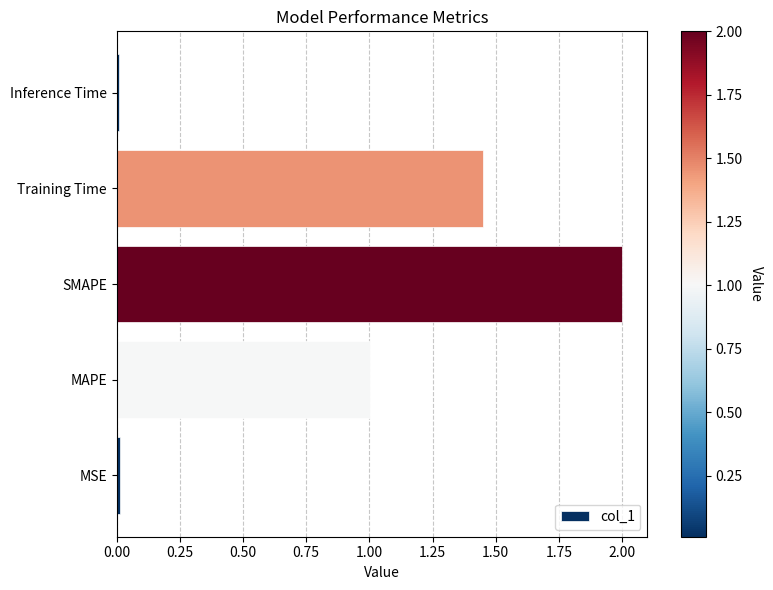

Between Inference Time and Training Time, which is larger?

Training Time